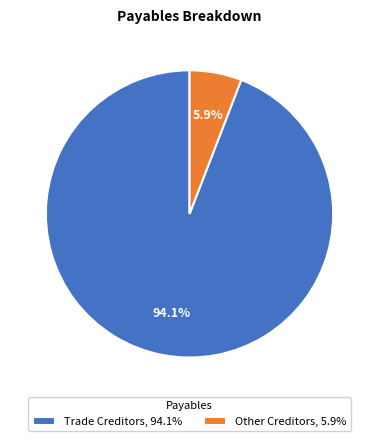

How many segments does this pie chart have?

2